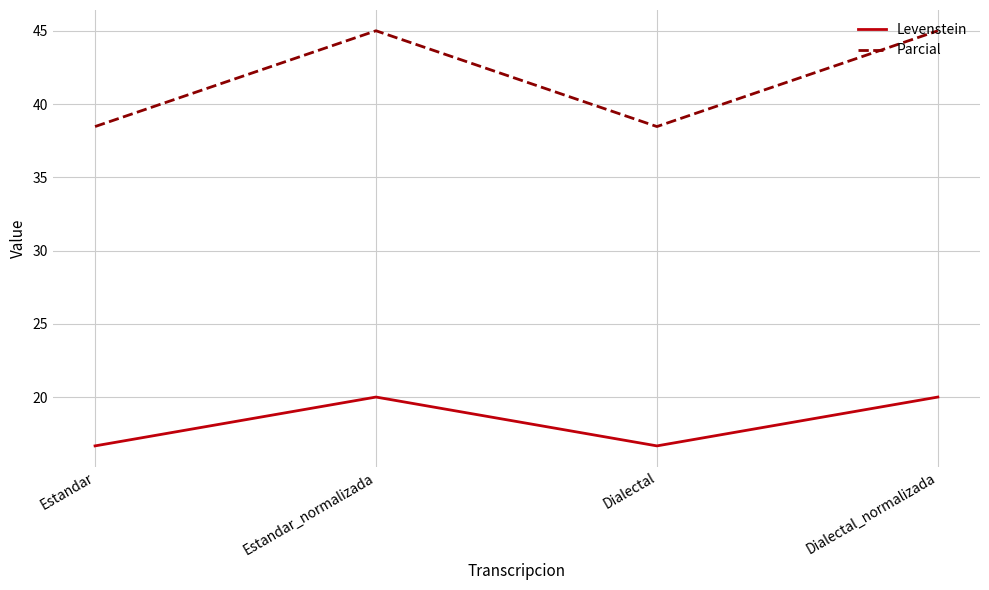

At which label does Levenstein first exceed 19?

Estandar_normalizada